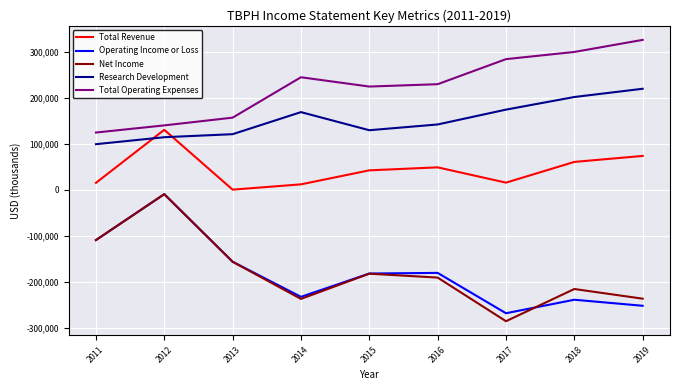

Does the chart display data point markers on the line(s)?

No